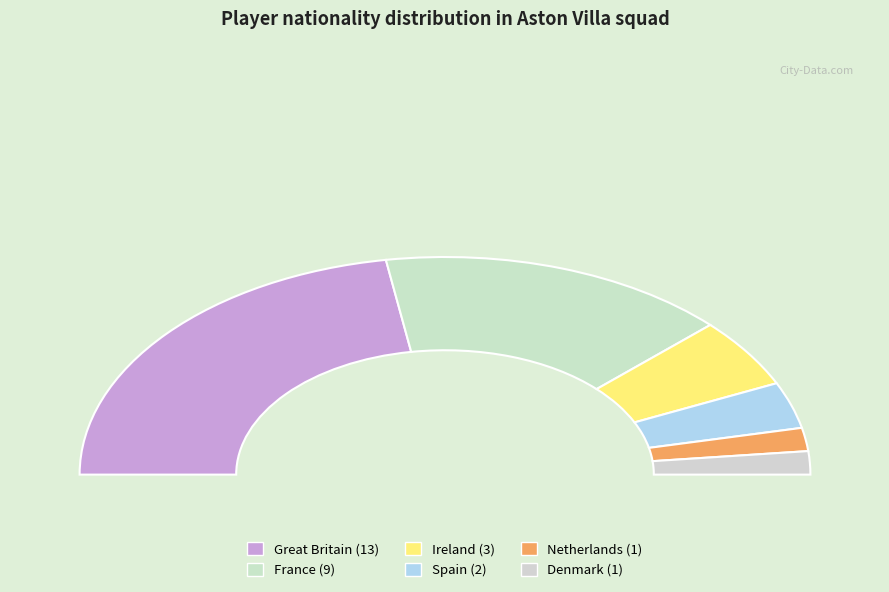

Does dk represent more than half of the total?

No